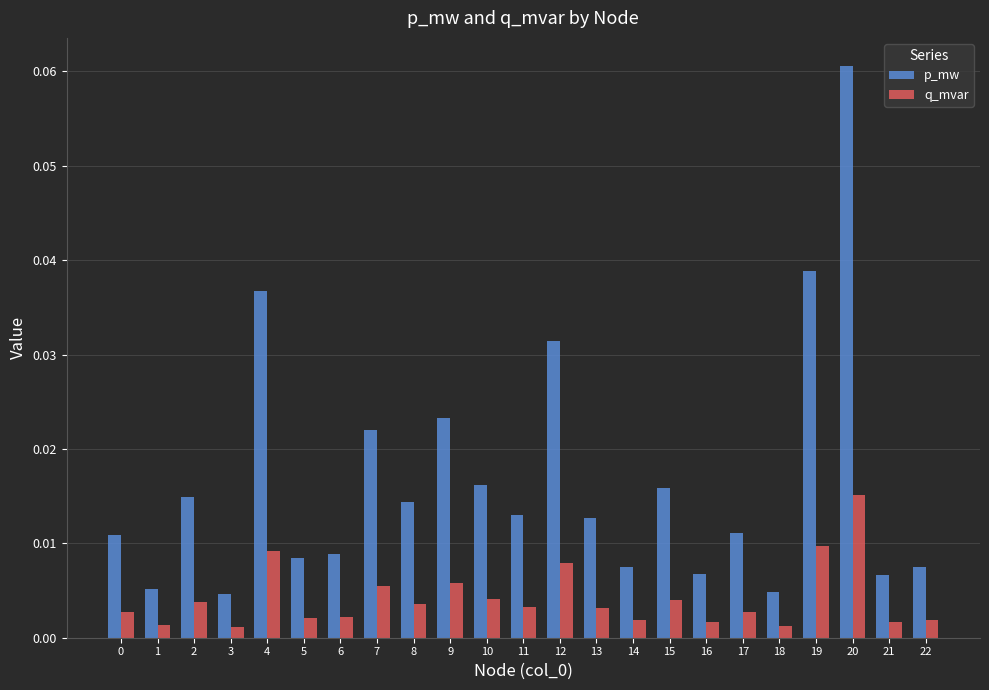

How many distinct data groups are displayed?

2